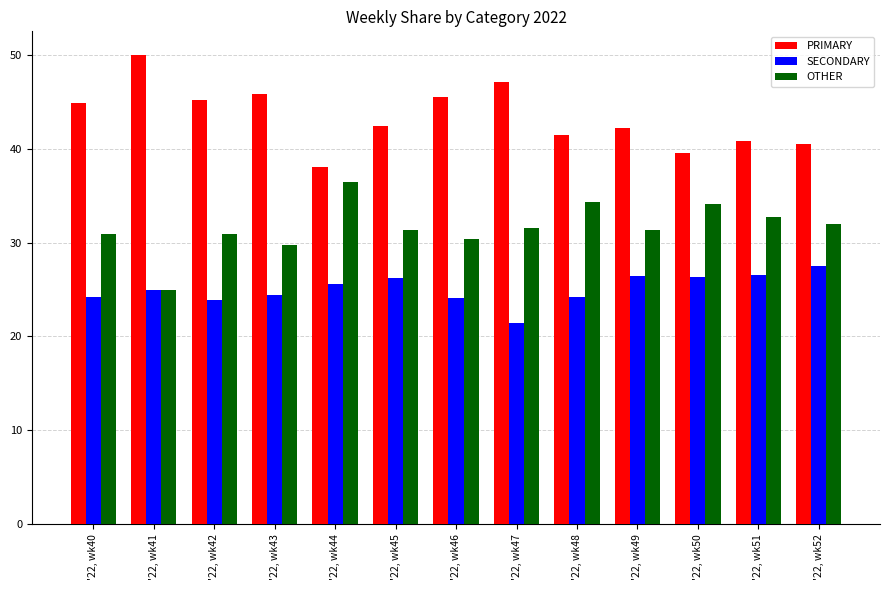

At '22, wk48, list the series in order from largest to smallest.

PRIMARY, OTHER, SECONDARY